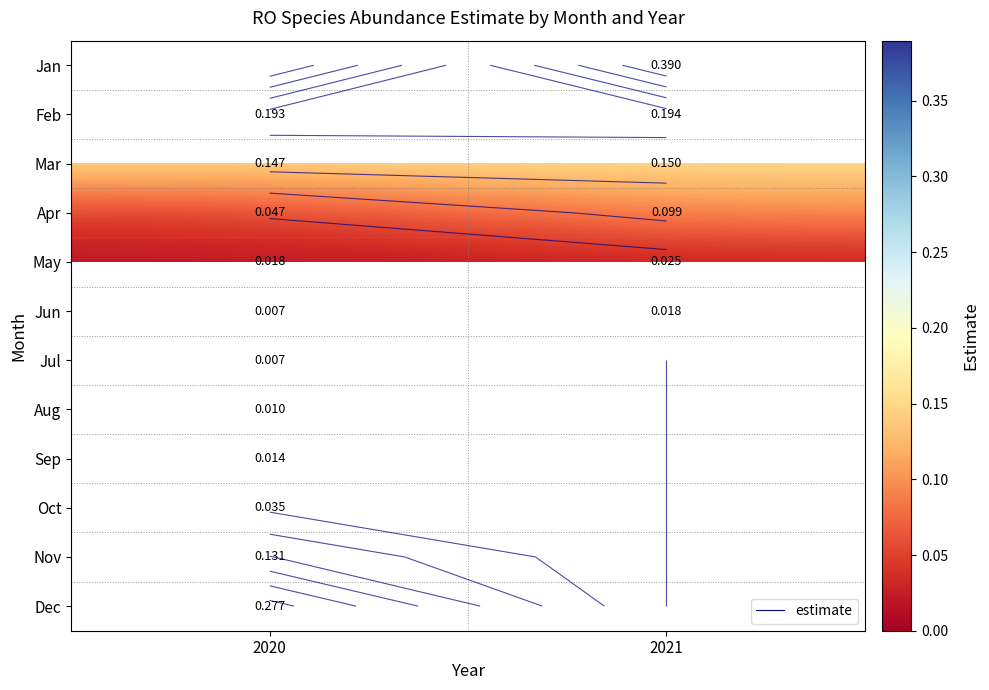

The value of May at 2020 is 0.0. True or false?

True